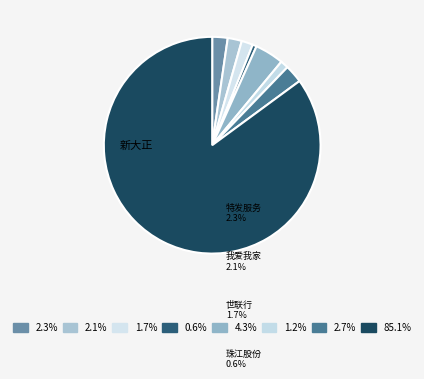

Between 招商积余 and 世联行, which is larger?

招商积余